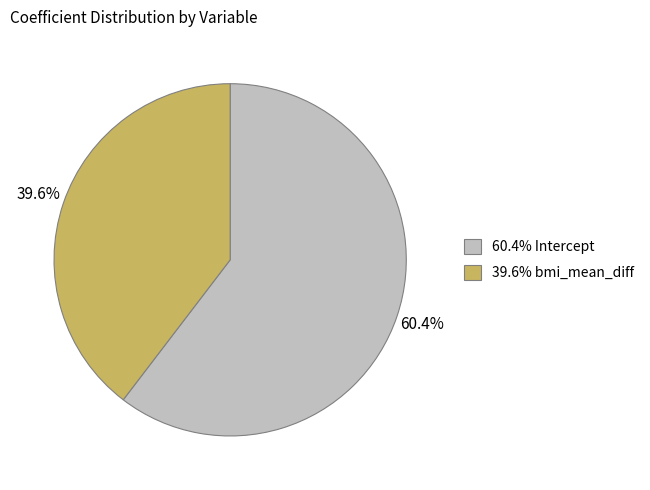

How many segments does this pie chart have?

2